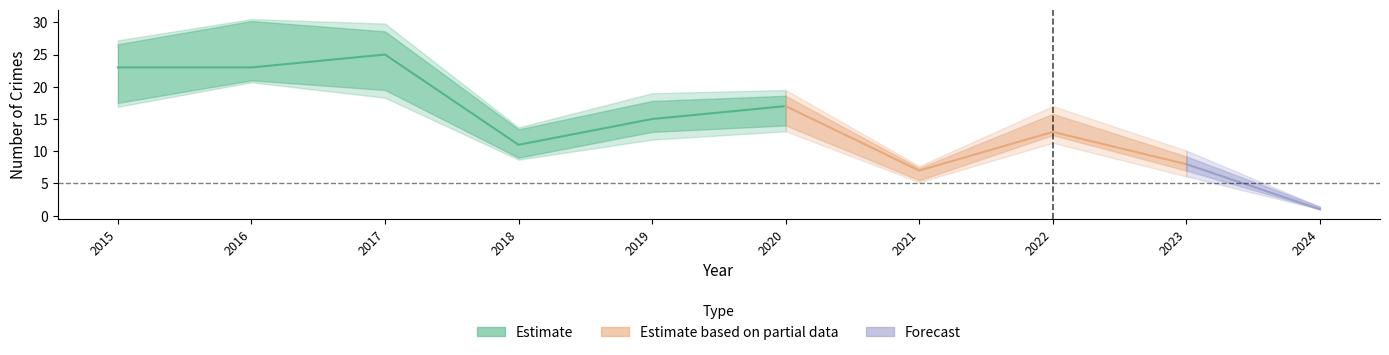

At how many categories does at least one series exceed 3?

9